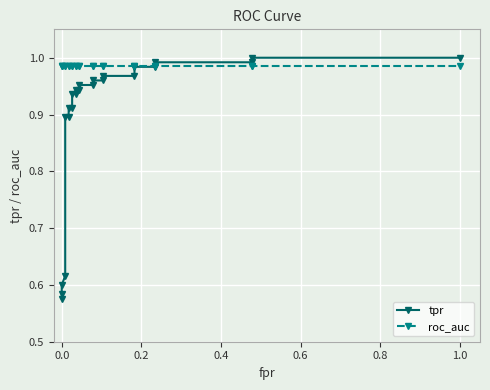

Is this an area chart (filled region under the line)?

No